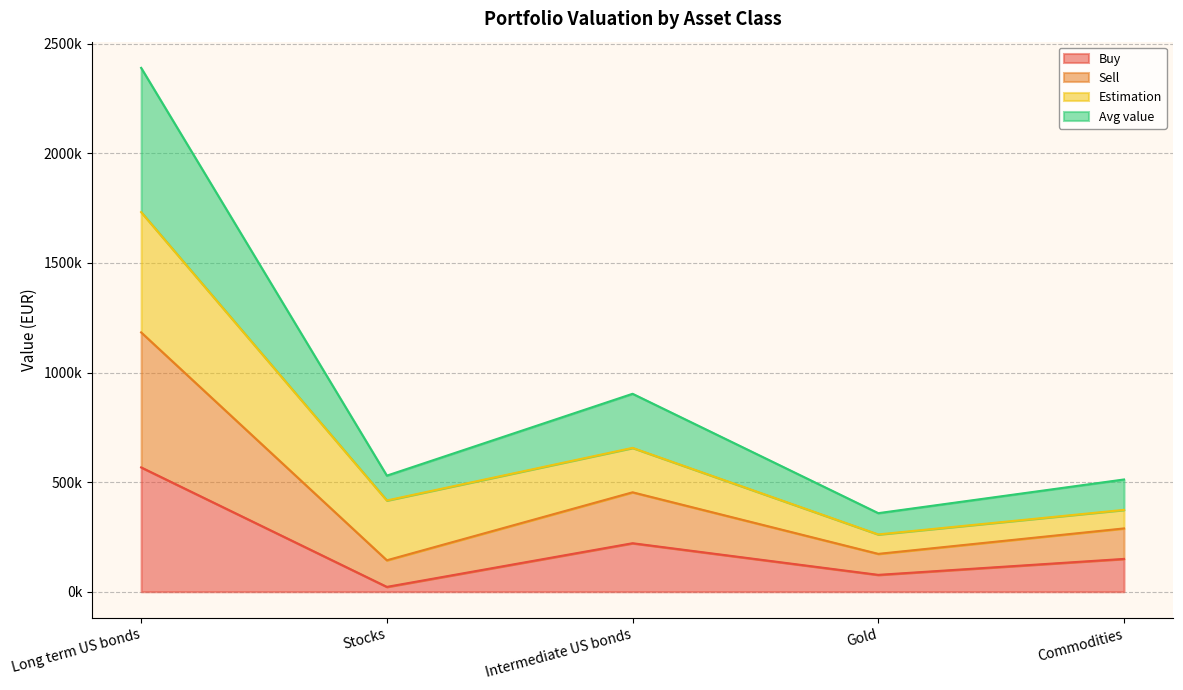

What position from the right is Commodities?

1